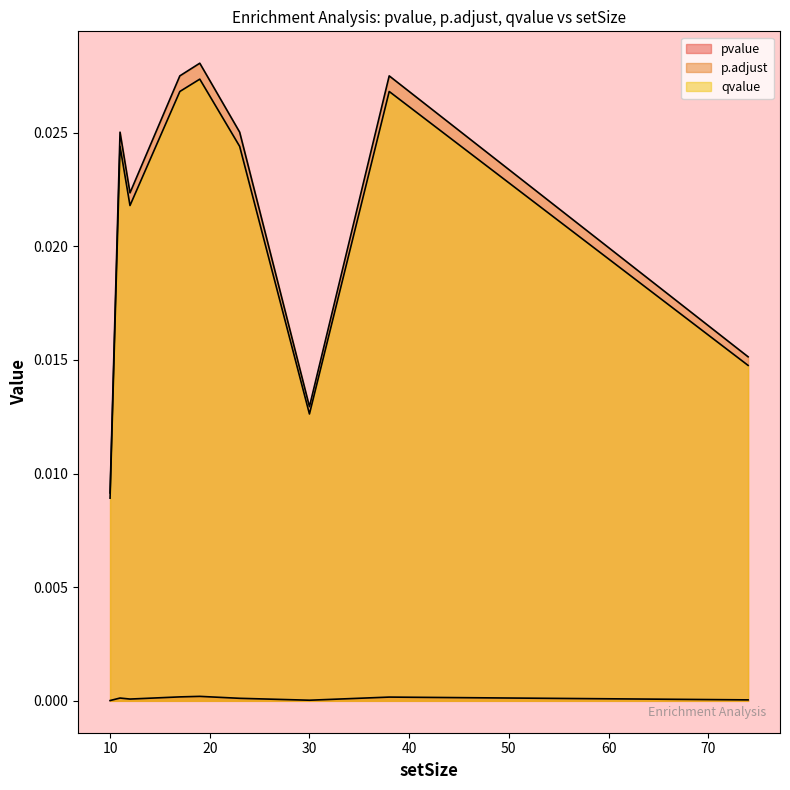

Which series changed the most between 30 and 17?

p.adjust